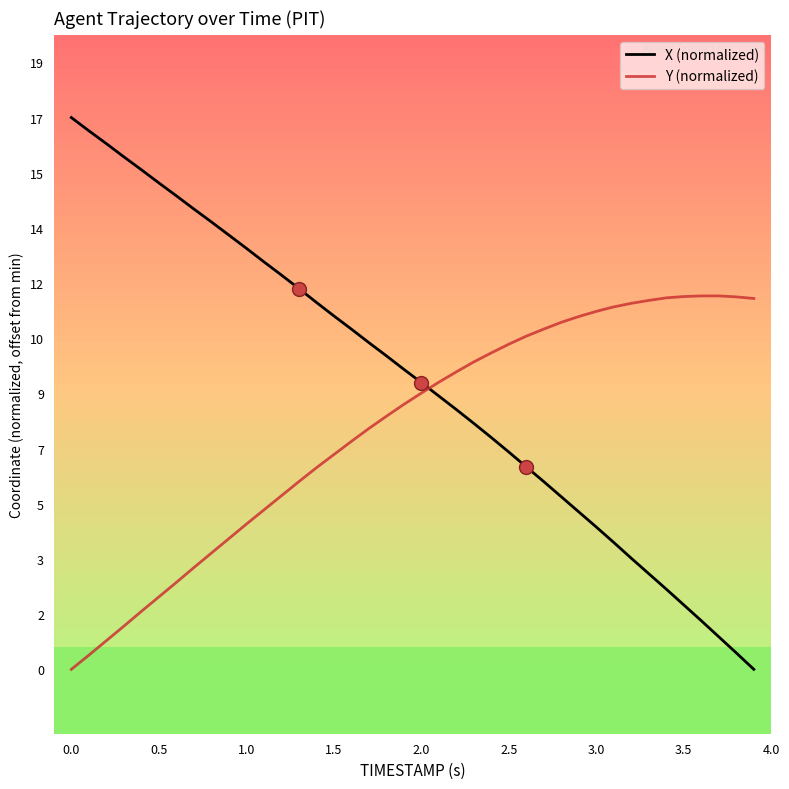

Is this an area chart (filled region under the line)?

No